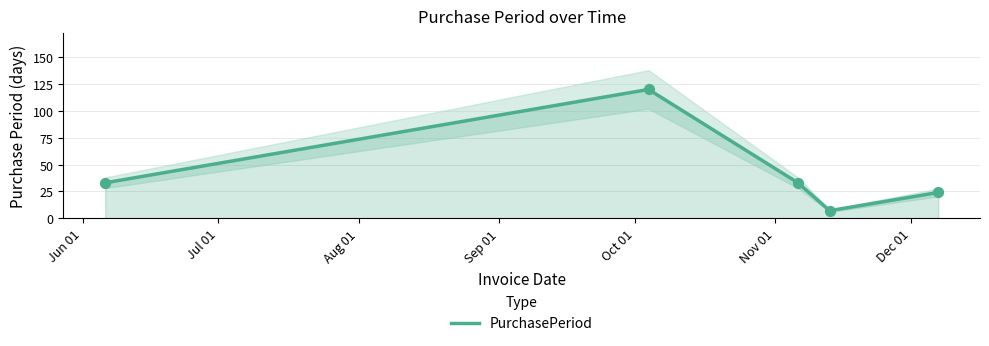

What is the lowest value of the PurchasePeriod series?

7